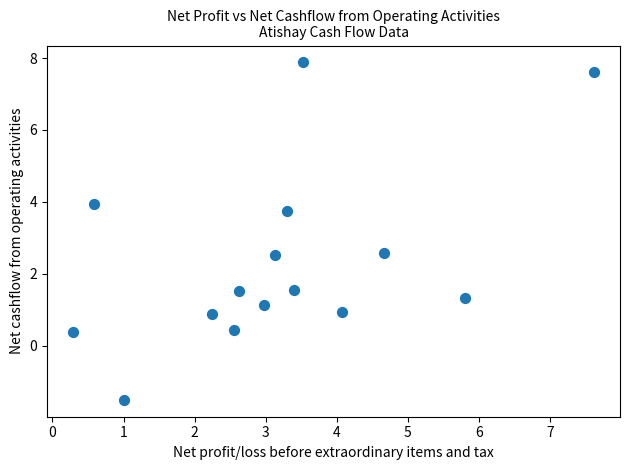

What is the range of Y values (max minus min)?

9.4